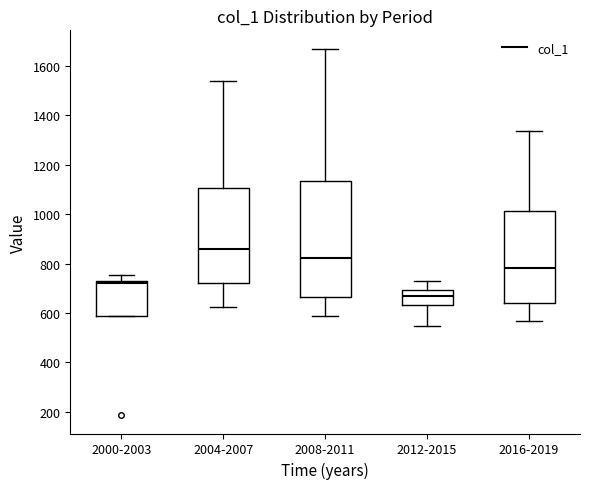

Comparing the boxes themselves (not the whiskers), which one is the tallest?

2008-2011